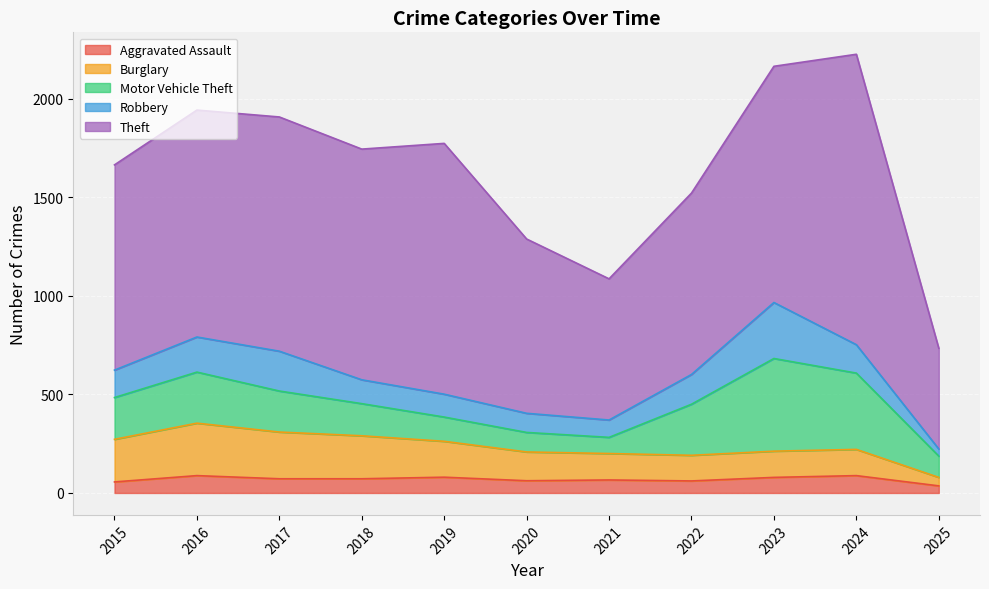

What value does the Burglary series have at 2016?

266